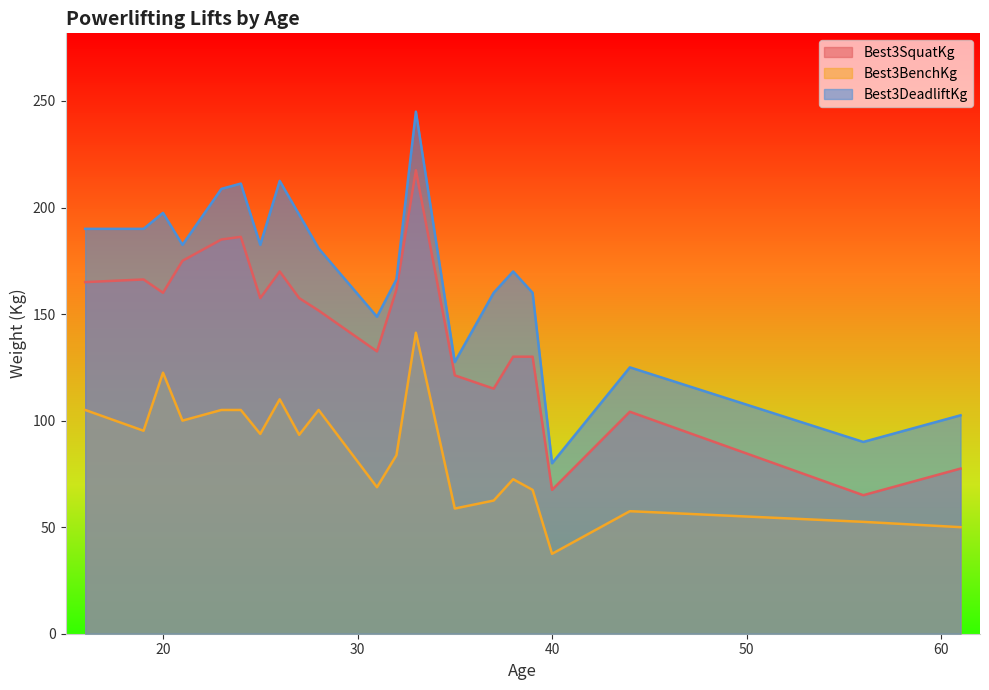

Which series has the largest range (max minus min)?

Best3DeadliftKg